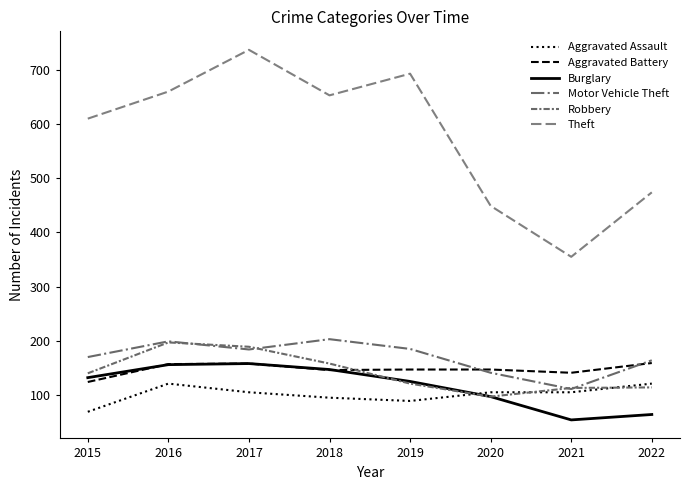

The value of Aggravated Assault at 2018 is 130. True or false?

False